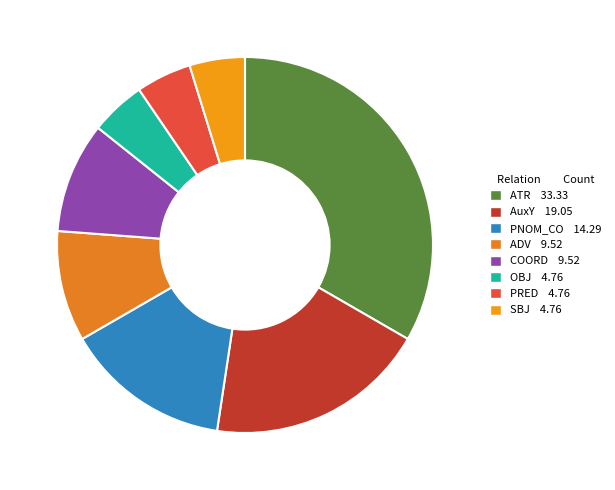

Is it true that AuxY is 7% of the pie?

False